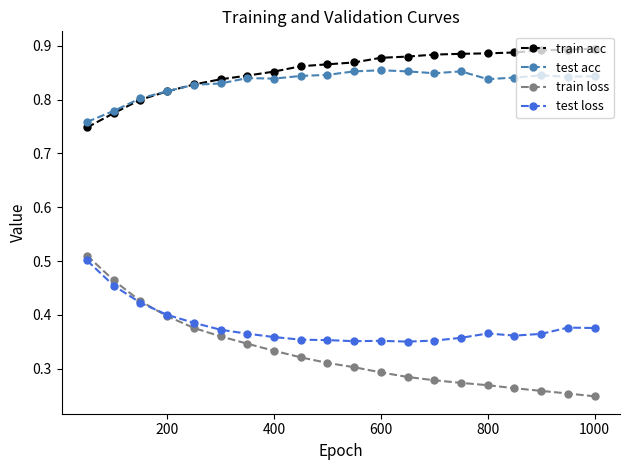

At how many categories does at least one series exceed 0?

20